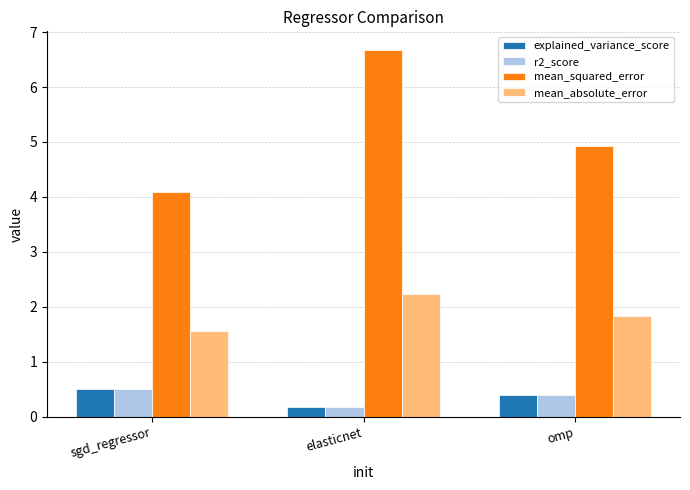

Which series has the largest total across all categories?

mean_squared_error